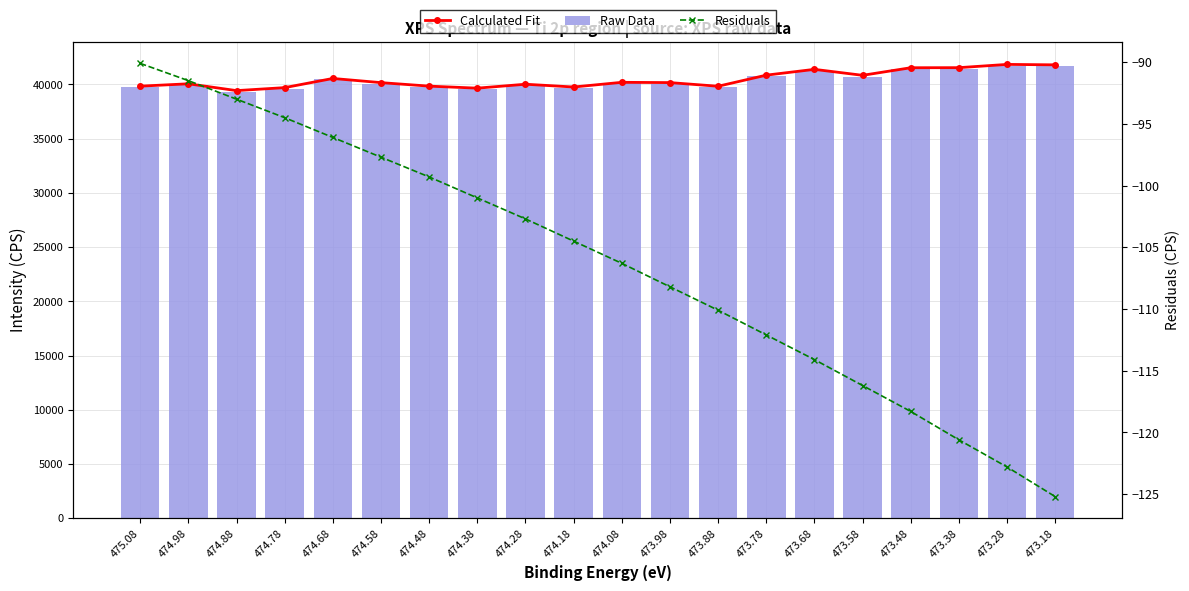

Between 474.48 and 473.88, which series saw the biggest shift?

Raw Data